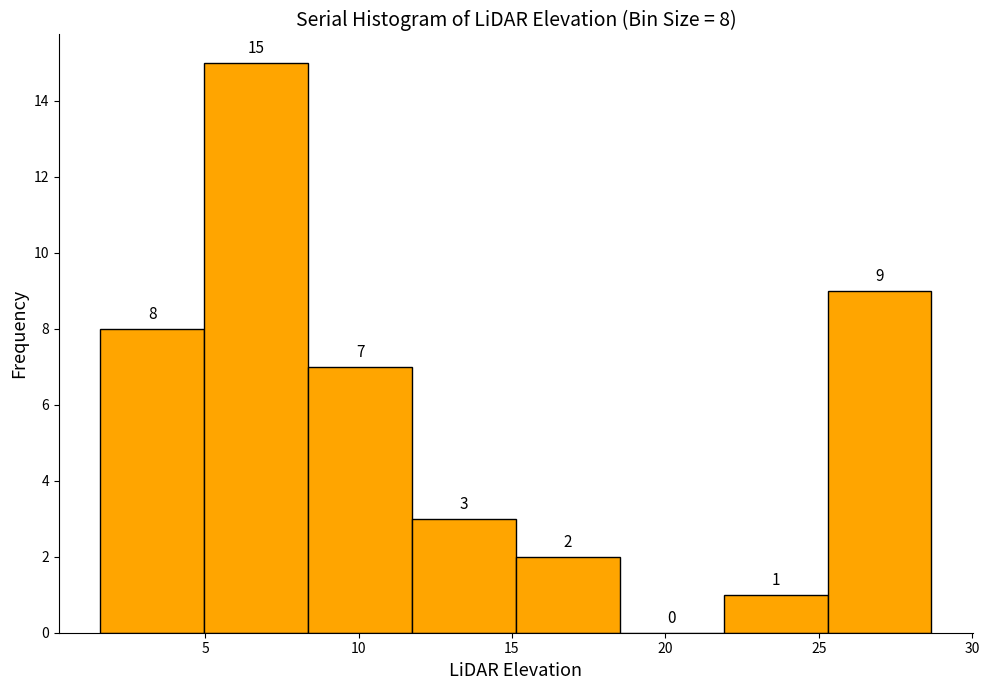

Which range on the x-axis has the tallest bar?

5.0 to 8.5